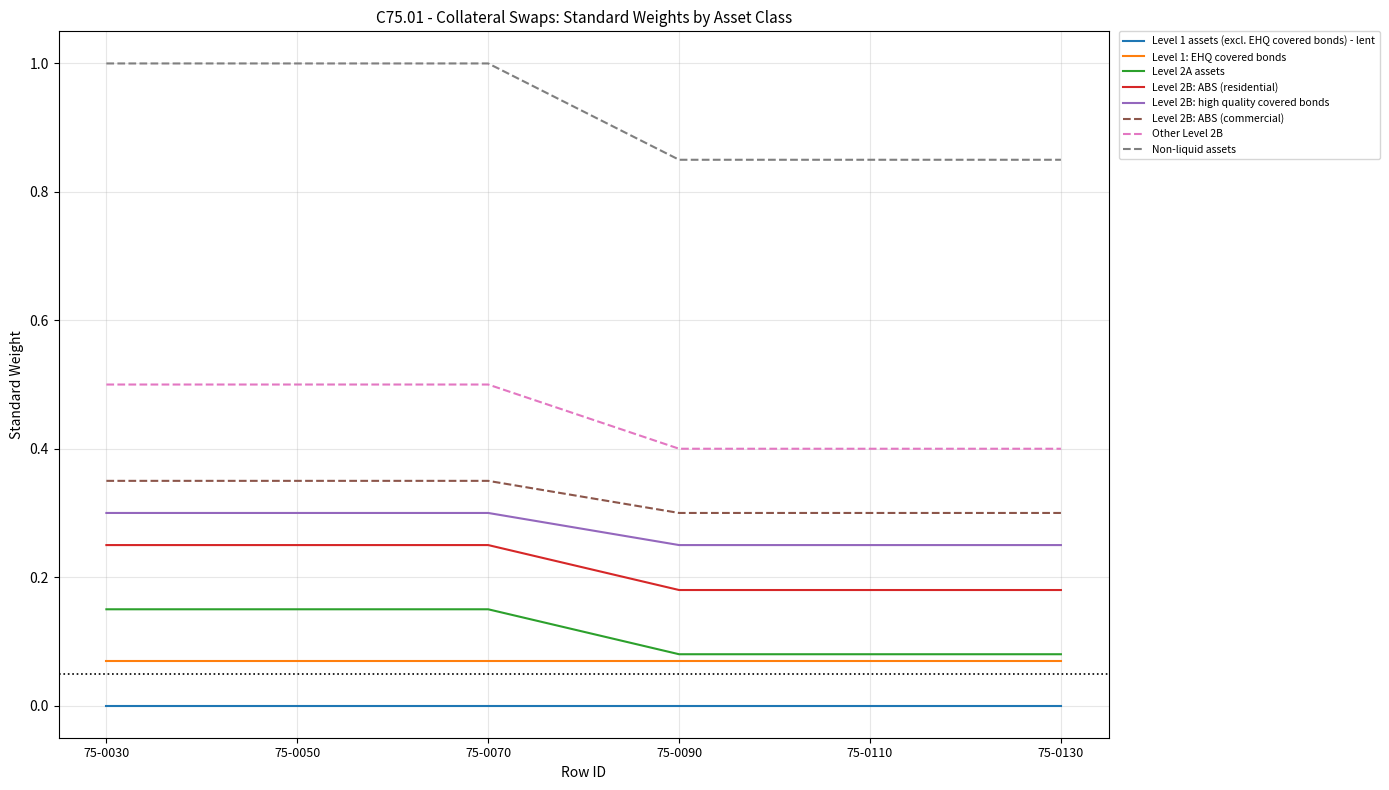

Which series changed the most between 75-0050 and 75-0110?

Non-liquid assets